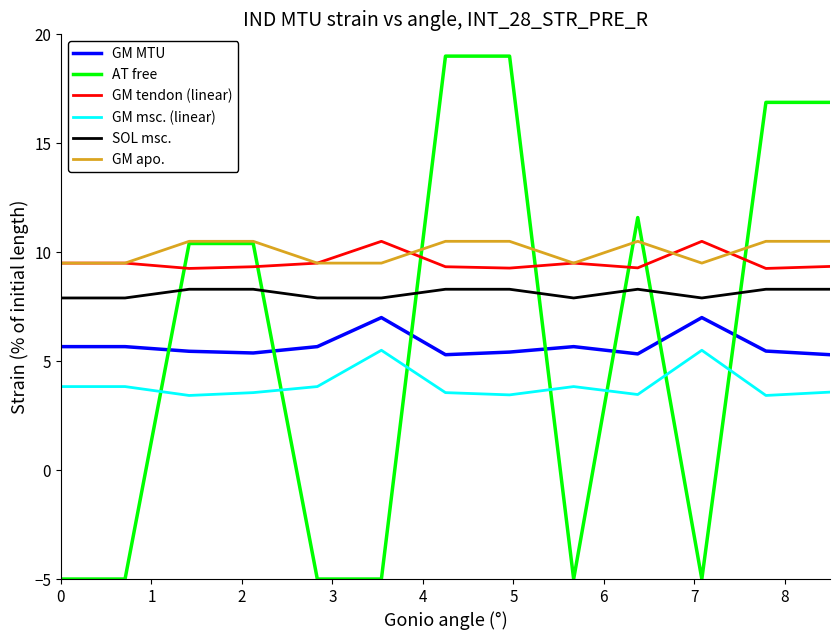

What is the lowest value of the AT free series?

-5.0